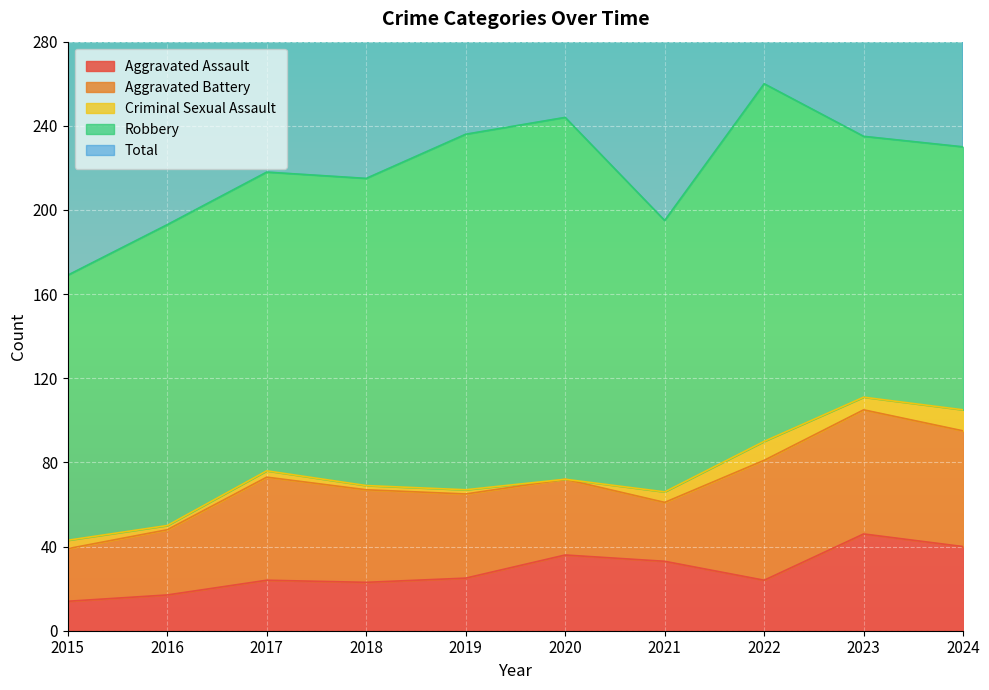

True or false: Total and Aggravated Assault intersect in this chart.

False